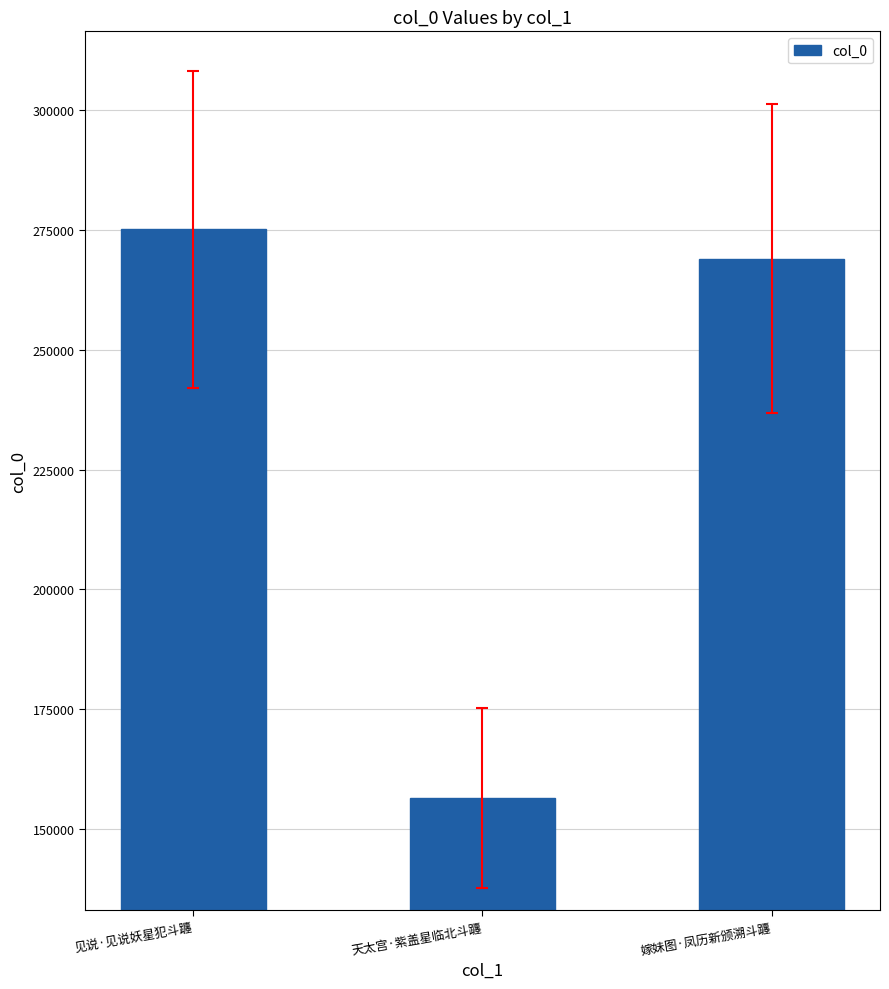

List the labels in order of value, smallest first.

天太宫·紫盖星临北斗躔, 嫁妹图·凤历新颁溯斗躔, 见说·见说妖星犯斗躔